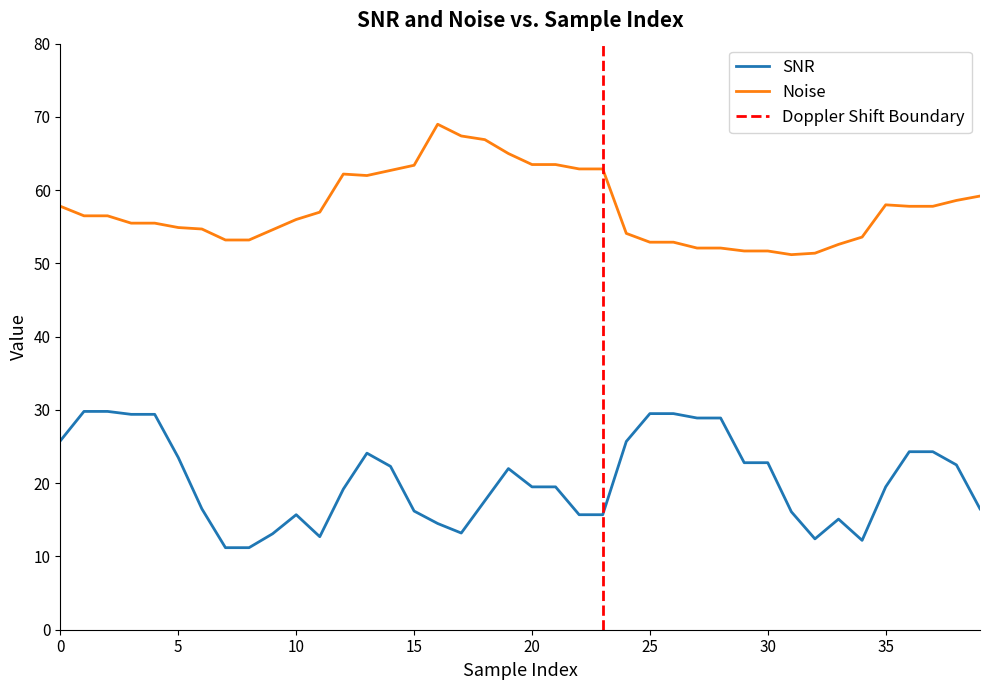

What is the label of the 39th point from the left?

38